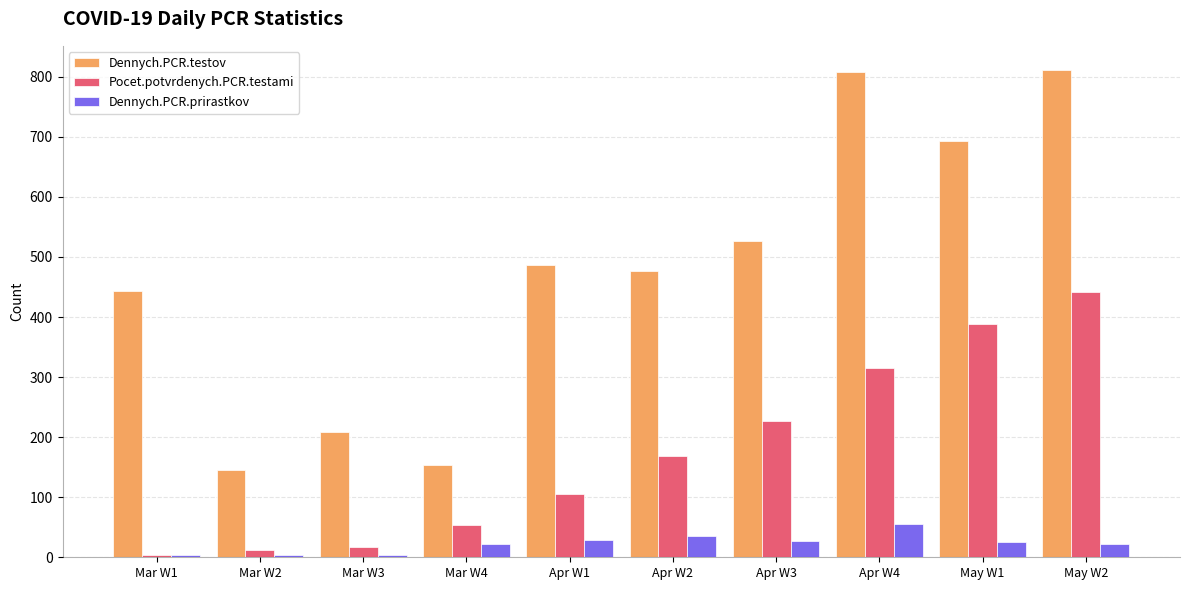

What position from the left is Apr W3?

7